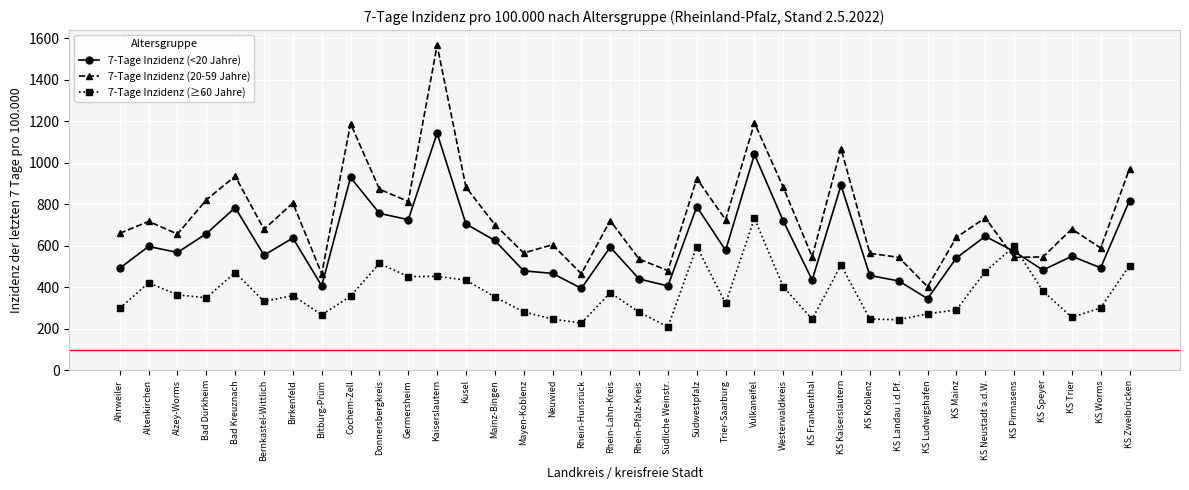

True or false: 7-Tage Inzidenz (20-59 Jahre) has more than 2 interior local peaks.

True